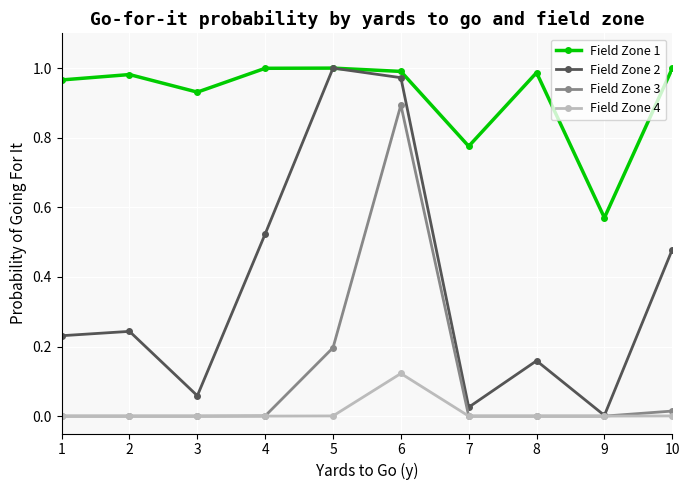

The value of Field Zone 1 at 6 is 1.0. True or false?

True